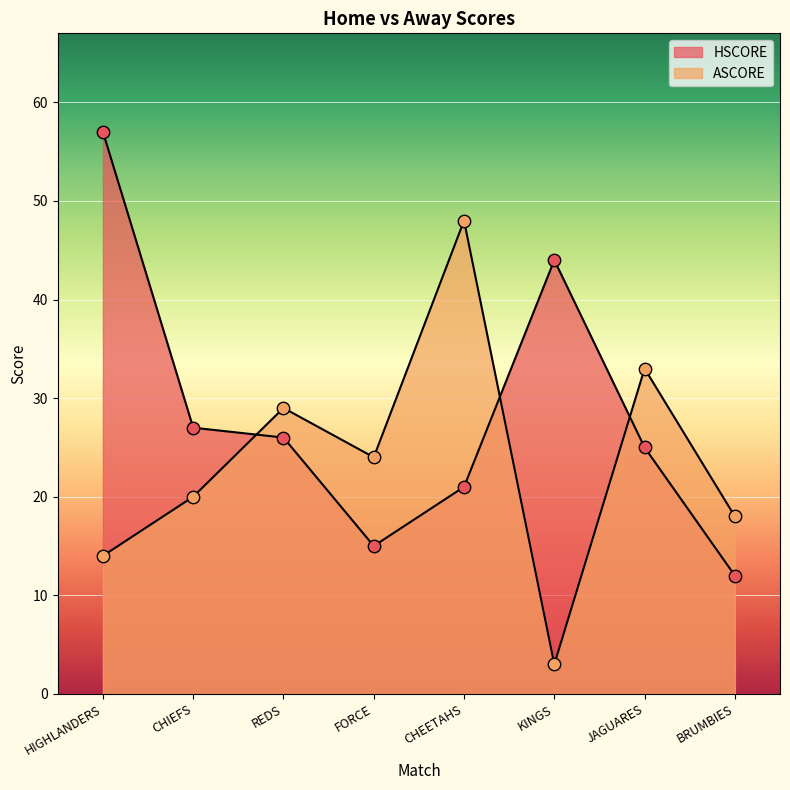

Which series has the largest total across all categories?

HSCORE